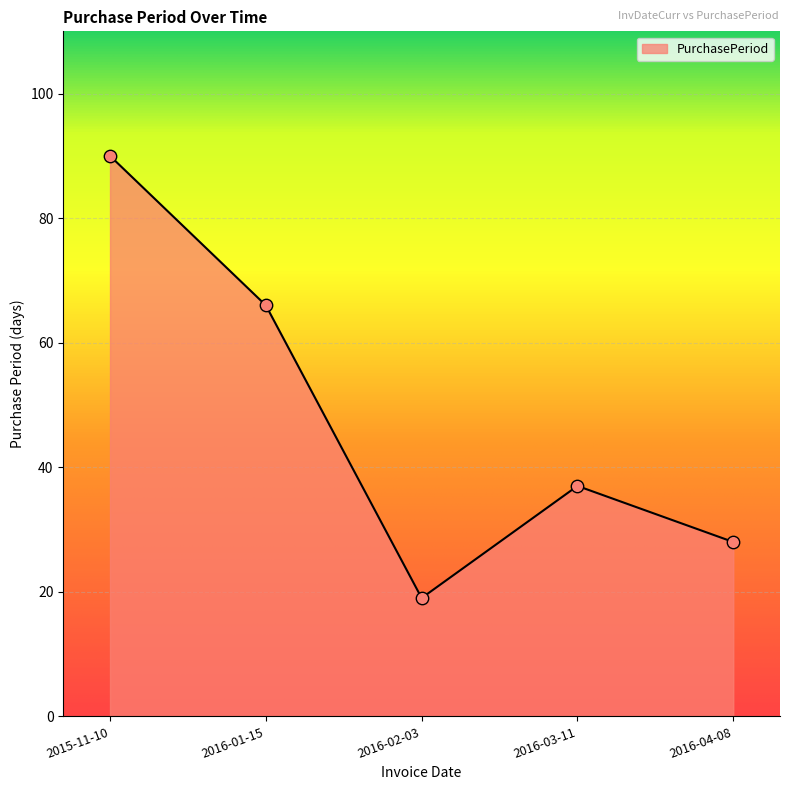

Between 2015-11-10 and 2016-04-08, which is larger?

2015-11-10